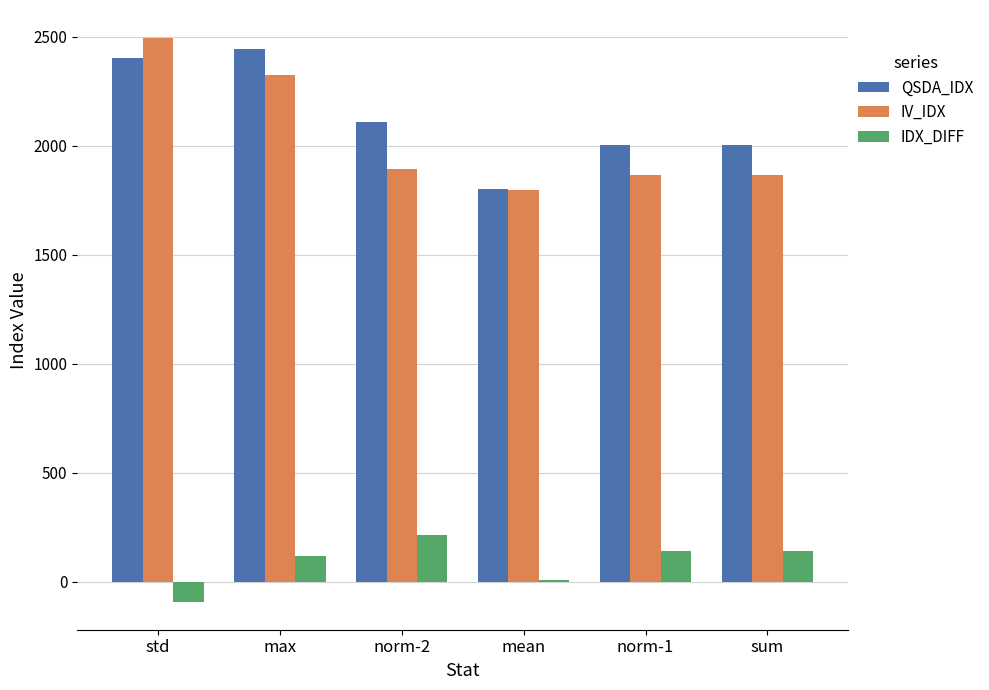

What is the sum of all IDX_DIFF values?

532.8